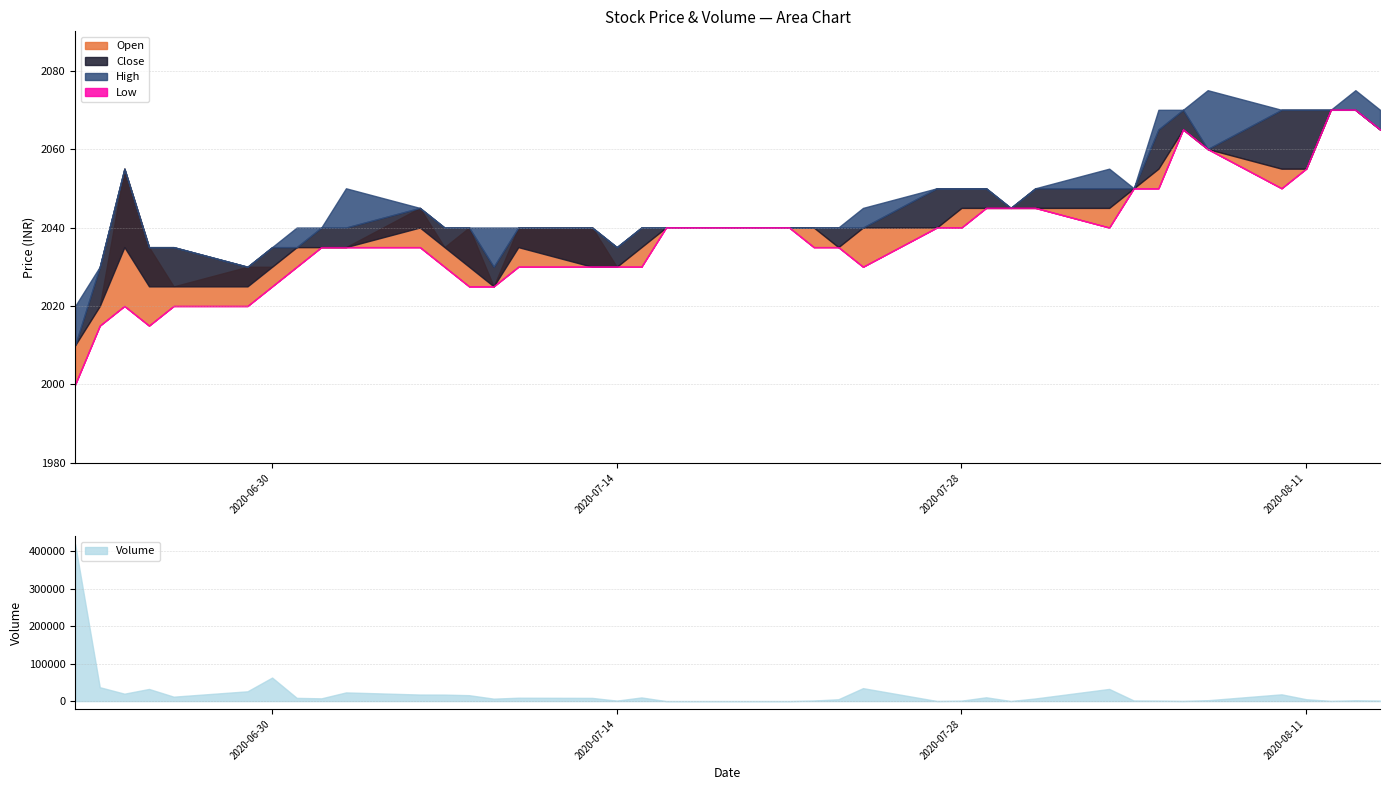

What is the difference between the Close values at 2020-07-20 and 2020-07-14?

5